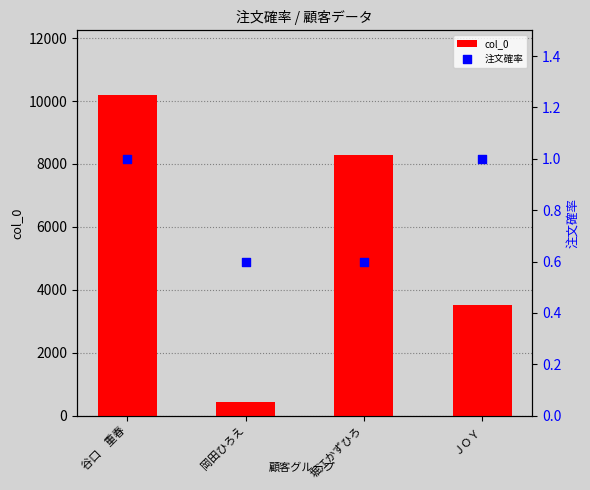

Which series has the widest spread of Y values?

col_0